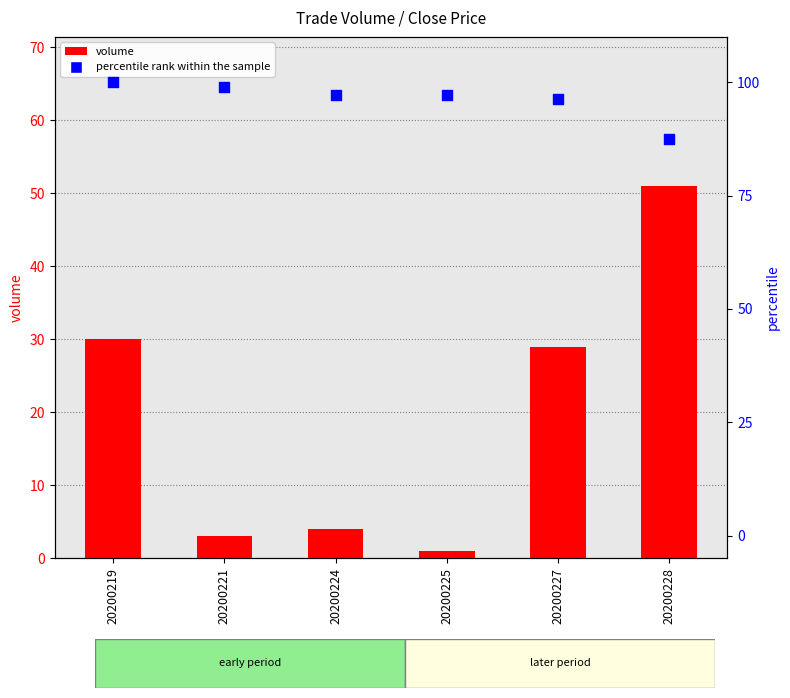

Which series has the widest spread of Y values?

volume